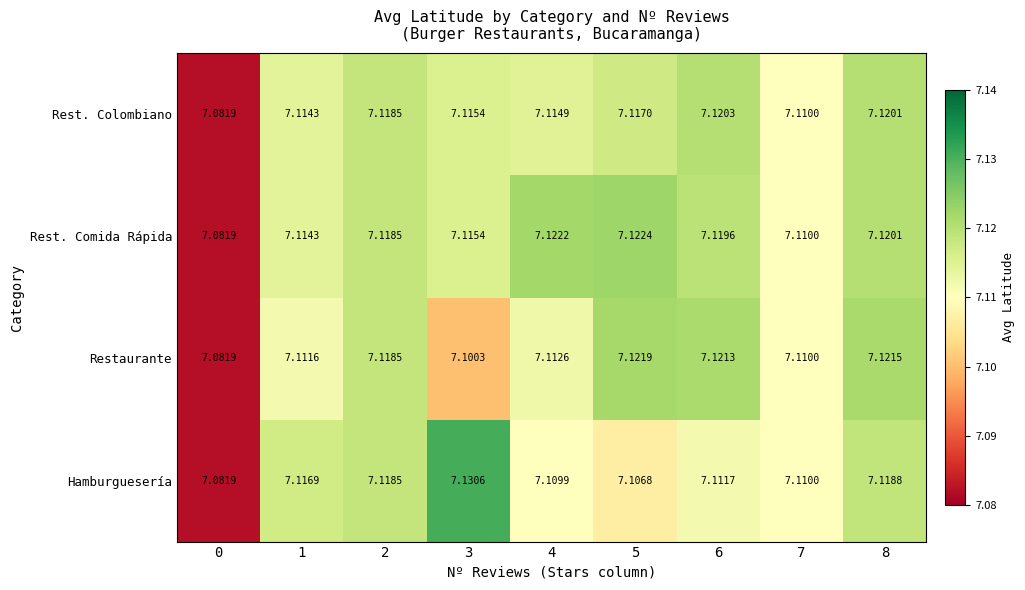

List the series in order of their peak value, lowest first.

Rest. Colombiano, Restaurante, Rest. Comida Rápida, Hamburguesería